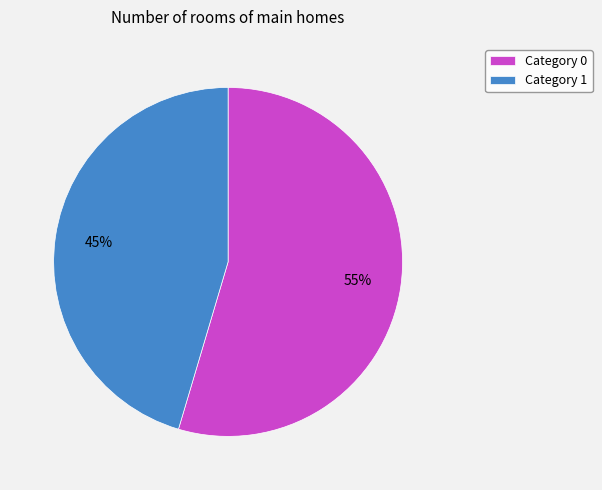

True or false: Category 1 accounts for 56% of the total.

False